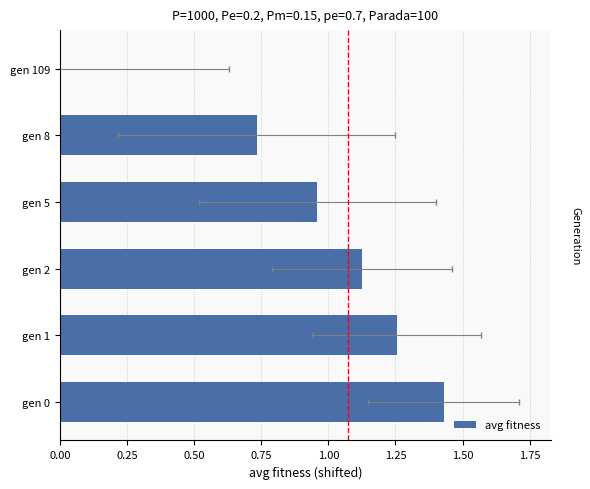

Does the chart contain stacked bars?

No